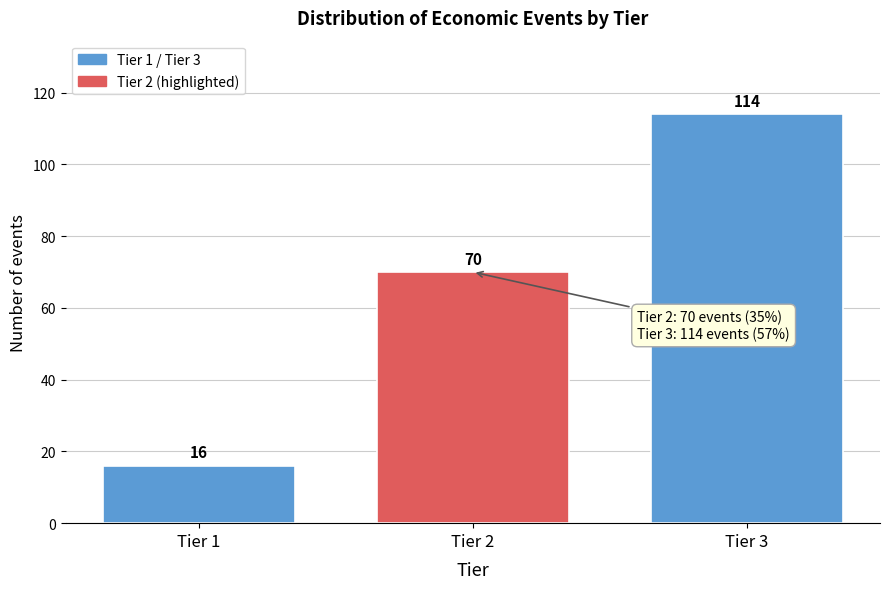

Reading left to right, extract all data points from this chart.

Tier 1=16	Tier 2=70	Tier 3=114